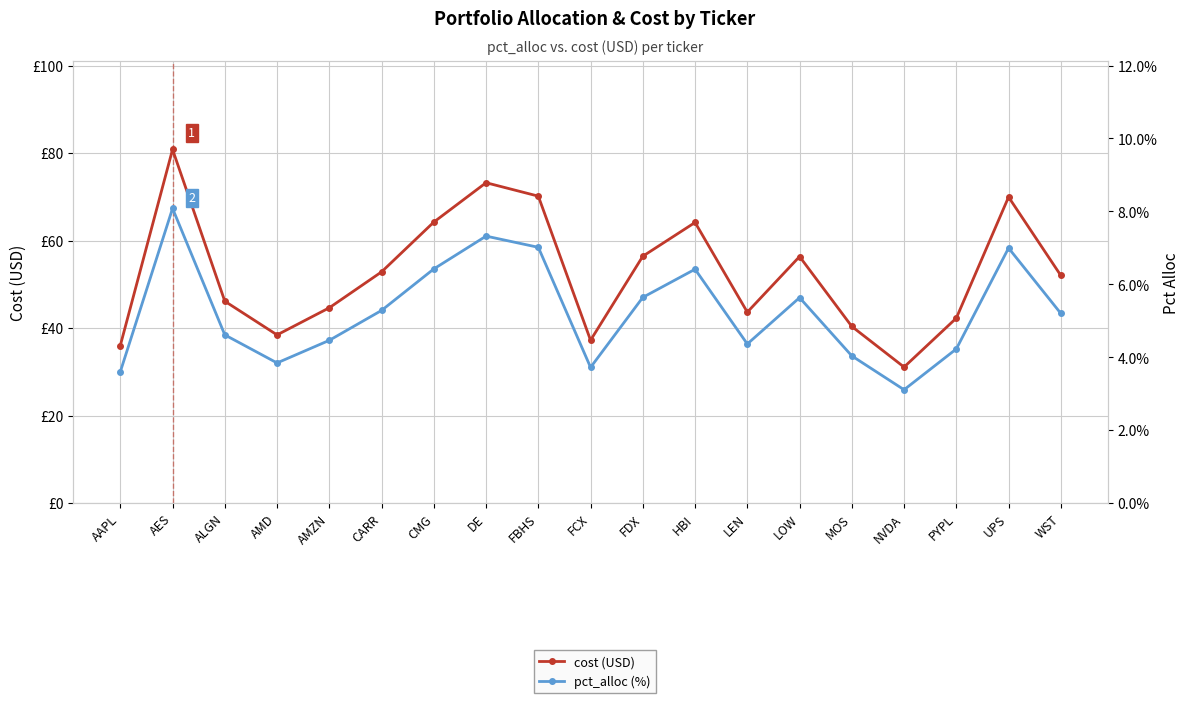

True or false: cost (USD) has a value of 76.8 at WST.

False